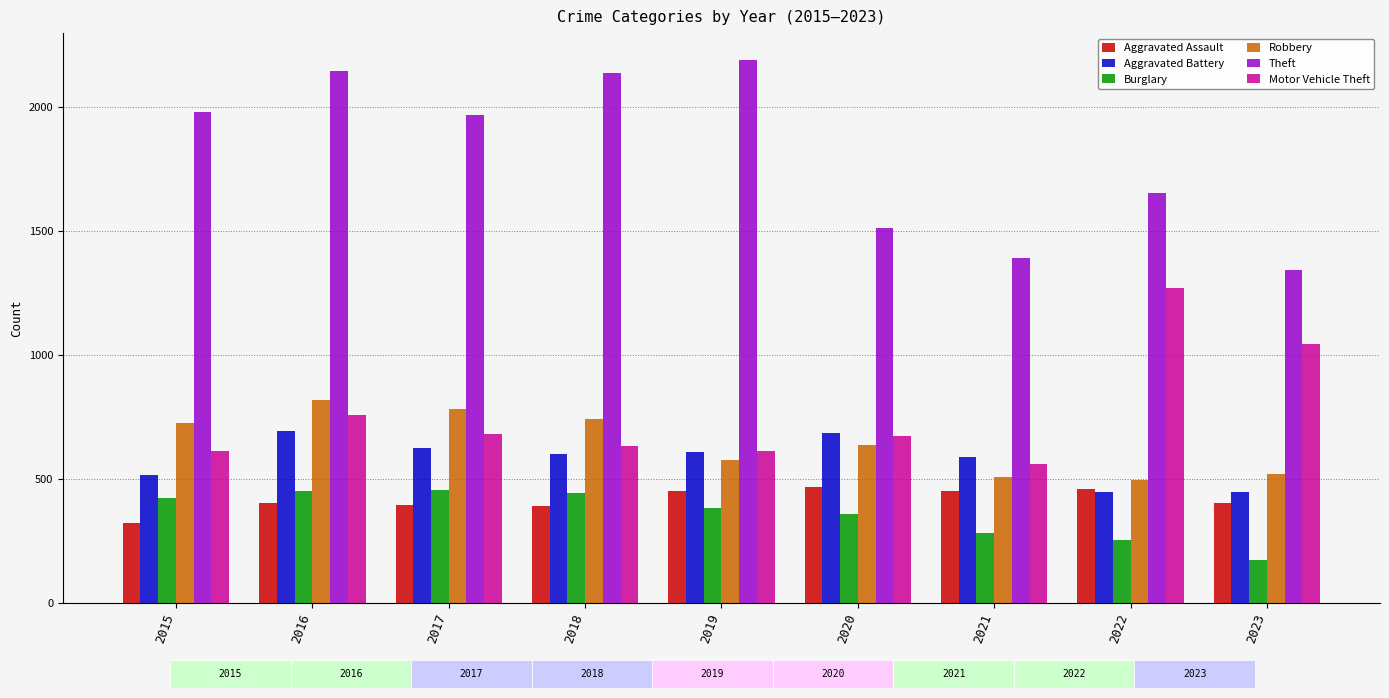

How many bars are there in total?

54